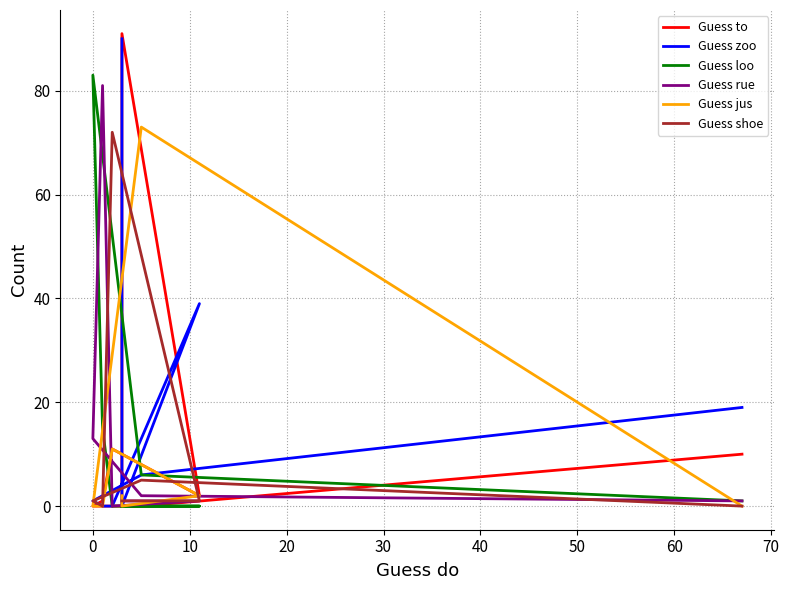

True or false: Guess rue has a value of 1 at 50.

False